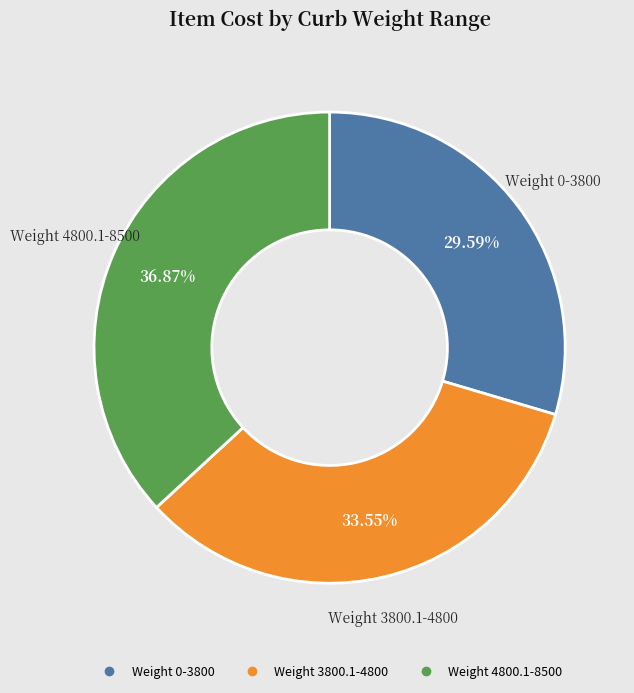

Approximately how many times larger is the value at Weight 0-3800 compared to Weight 3800.1-4800?

0.9